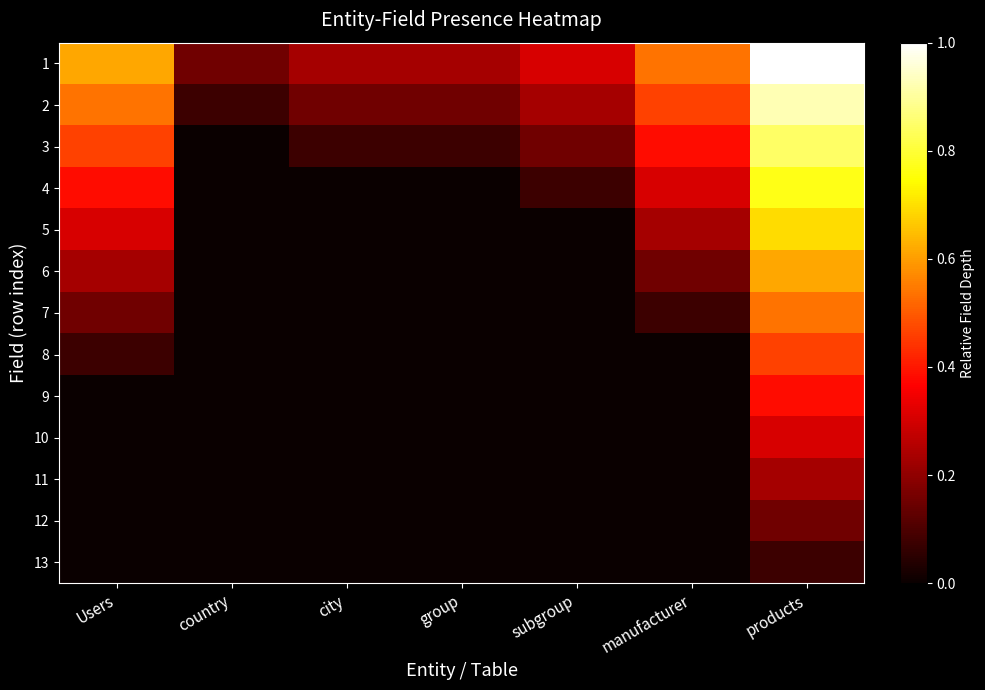

How many distinct data groups are displayed?

13